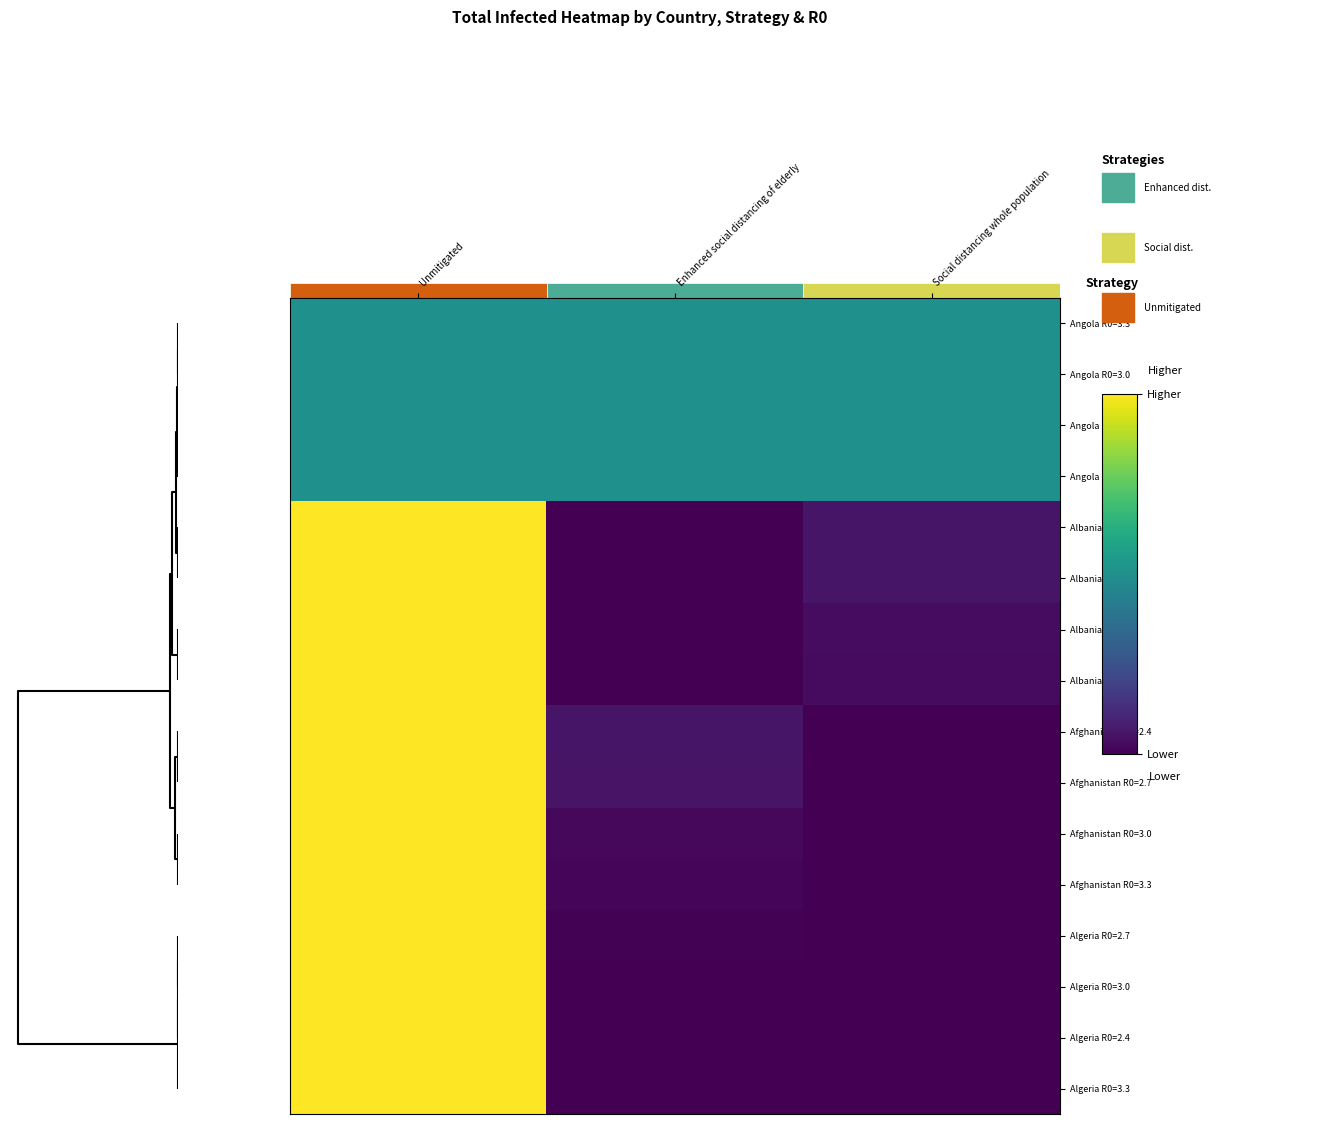

Reading left to right, list all the values displayed in this chart.

Angola R0=3.3: Unmitigated=0.5	Enhanced social distancing of elderly=0.5	Social distancing whole population=0.5
Angola R0=3.0: Unmitigated=0.5	Enhanced social distancing of elderly=0.5	Social distancing whole population=0.5
Angola R0=2.4: Unmitigated=0.5	Enhanced social distancing of elderly=0.5	Social distancing whole population=0.5
Angola R0=2.7: Unmitigated=0.5	Enhanced social distancing of elderly=0.5	Social distancing whole population=0.5
Albania R0=2.4: Unmitigated=1.0	Enhanced social distancing of elderly=0.0	Social distancing whole population=0.1
Albania R0=2.7: Unmitigated=1.0	Enhanced social distancing of elderly=0.0	Social distancing whole population=0.1
Albania R0=3.0: Unmitigated=1.0	Enhanced social distancing of elderly=0.0	Social distancing whole population=0.0
Albania R0=3.3: Unmitigated=1.0	Enhanced social distancing of elderly=0.0	Social distancing whole population=0.0
Afghanistan R0=2.4: Unmitigated=1.0	Enhanced social distancing of elderly=0.1	Social distancing whole population=0.0
Afghanistan R0=2.7: Unmitigated=1.0	Enhanced social distancing of elderly=0.1	Social distancing whole population=0.0
Afghanistan R0=3.0: Unmitigated=1.0	Enhanced social distancing of elderly=0.0	Social distancing whole population=0.0
Afghanistan R0=3.3: Unmitigated=1.0	Enhanced social distancing of elderly=0.0	Social distancing whole population=0.0
Algeria R0=2.7: Unmitigated=1.0	Enhanced social distancing of elderly=0.0	Social distancing whole population=0.0
Algeria R0=3.0: Unmitigated=1.0	Enhanced social distancing of elderly=0.0	Social distancing whole population=0.0
Algeria R0=2.4: Unmitigated=1.0	Enhanced social distancing of elderly=0.0	Social distancing whole population=0.0
Algeria R0=3.3: Unmitigated=1.0	Enhanced social distancing of elderly=0.0	Social distancing whole population=0.0